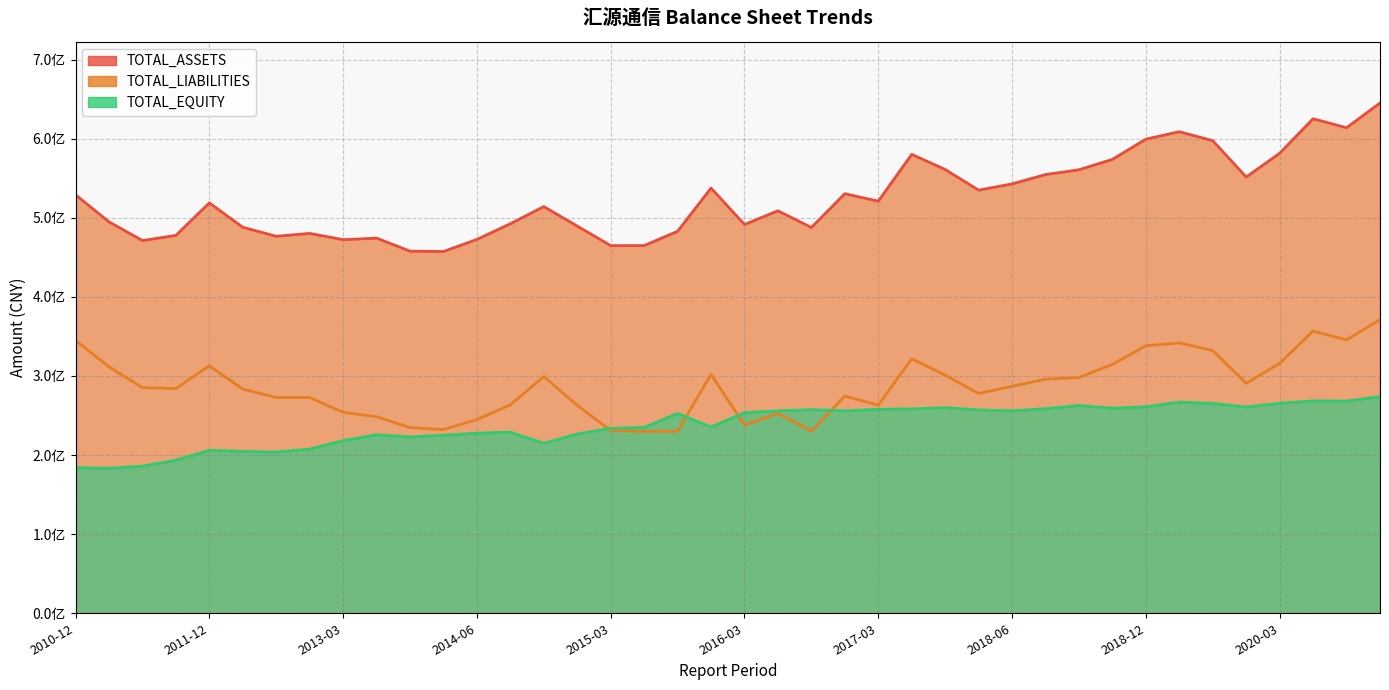

Does the chart have visible grid lines?

Yes